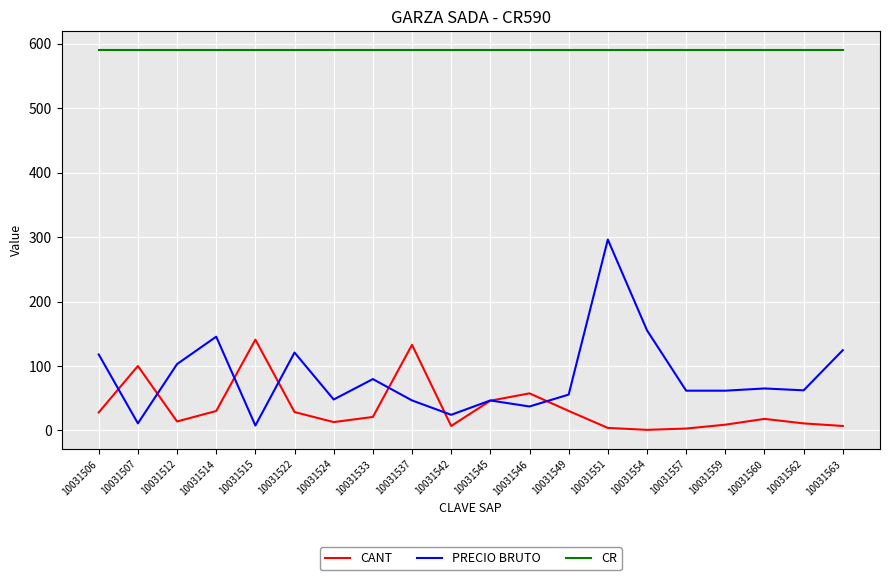

What is the spread (max minus min) of values at 10031563?

583.0